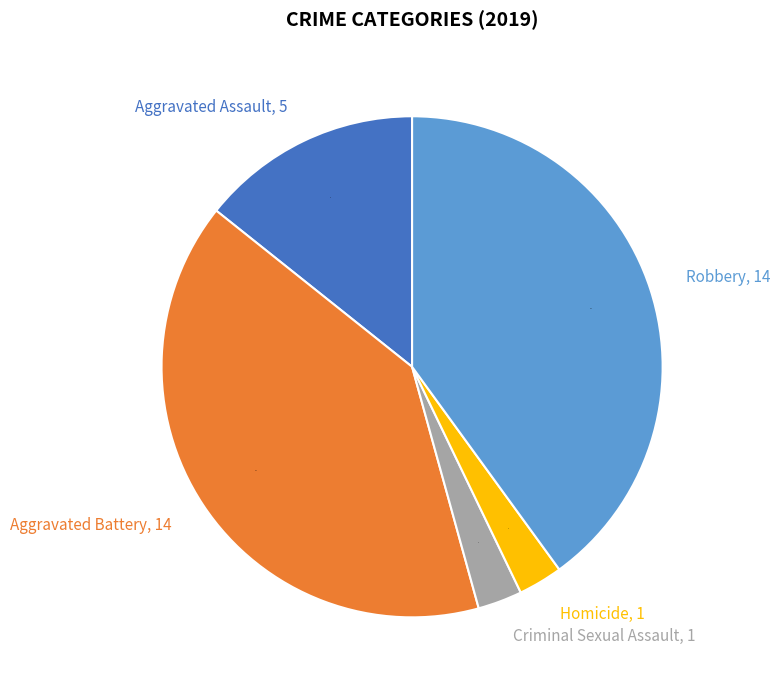

Which has a higher value, Aggravated Battery or Aggravated Assault?

Aggravated Battery